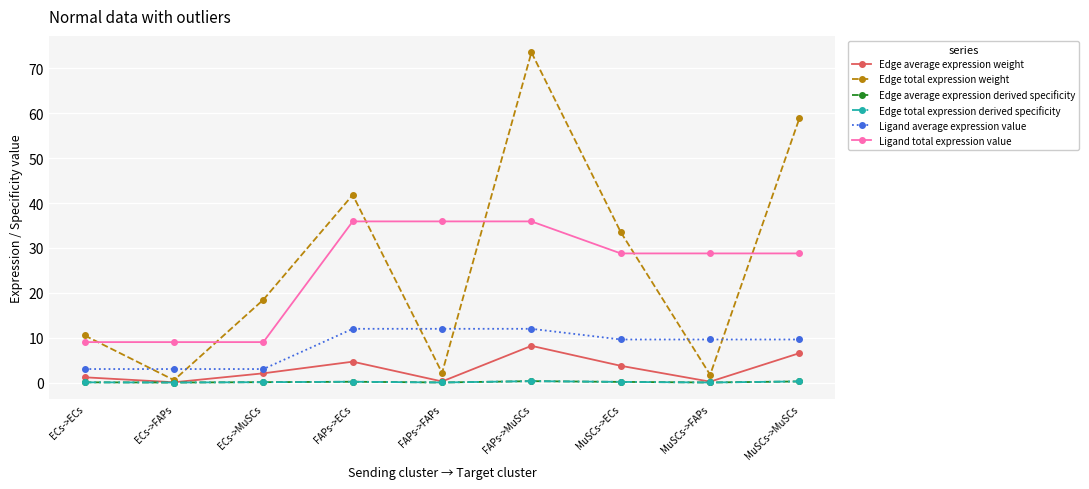

In Edge total expression derived specificity, how many points are lower than both neighbors (excluding endpoints)?

3